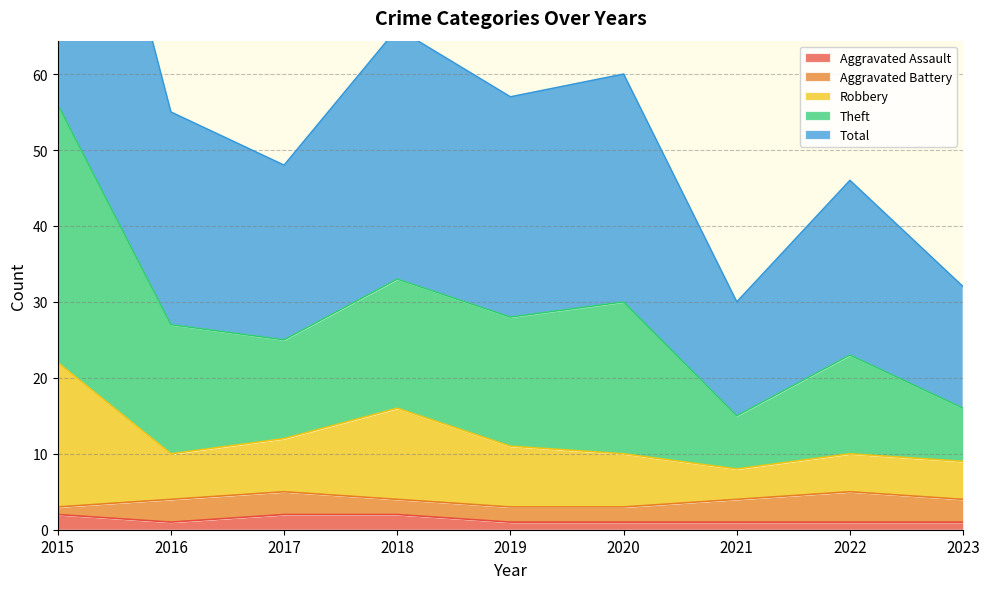

True or false: Aggravated Assault has a value of 1 at 2016.

True